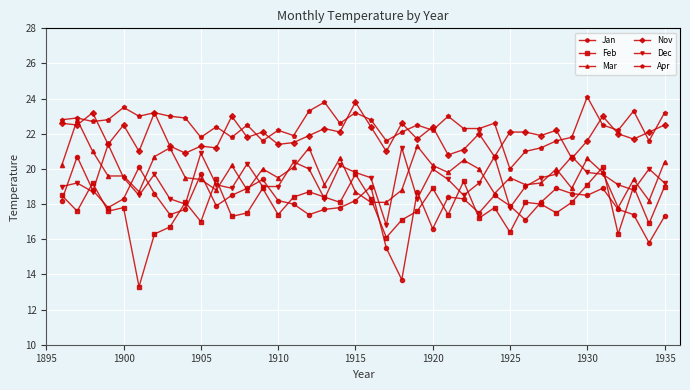

Is this an area chart (filled region under the line)?

No